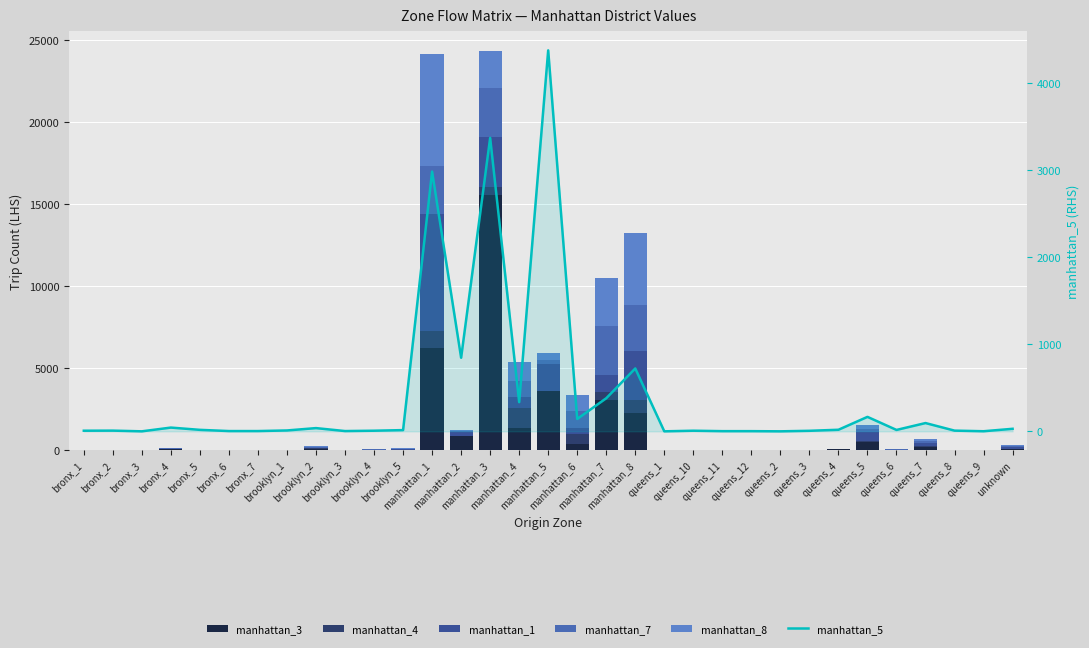

What are all the series names shown in the legend?

manhattan_3, manhattan_4, manhattan_1, manhattan_7, manhattan_8, manhattan_5